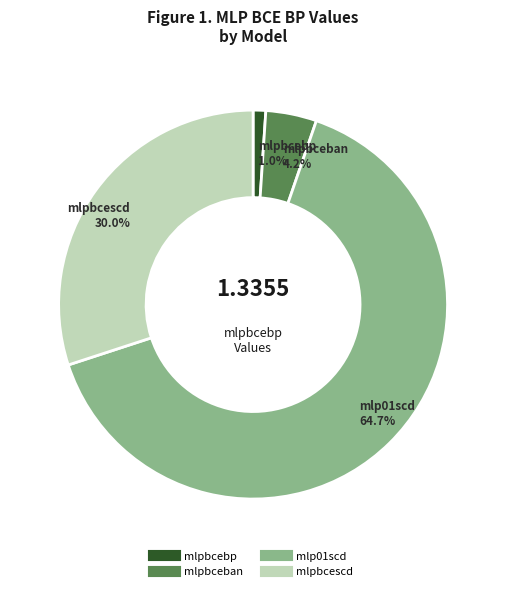

What percentage is NOT represented by mlpbceban?

95.8%